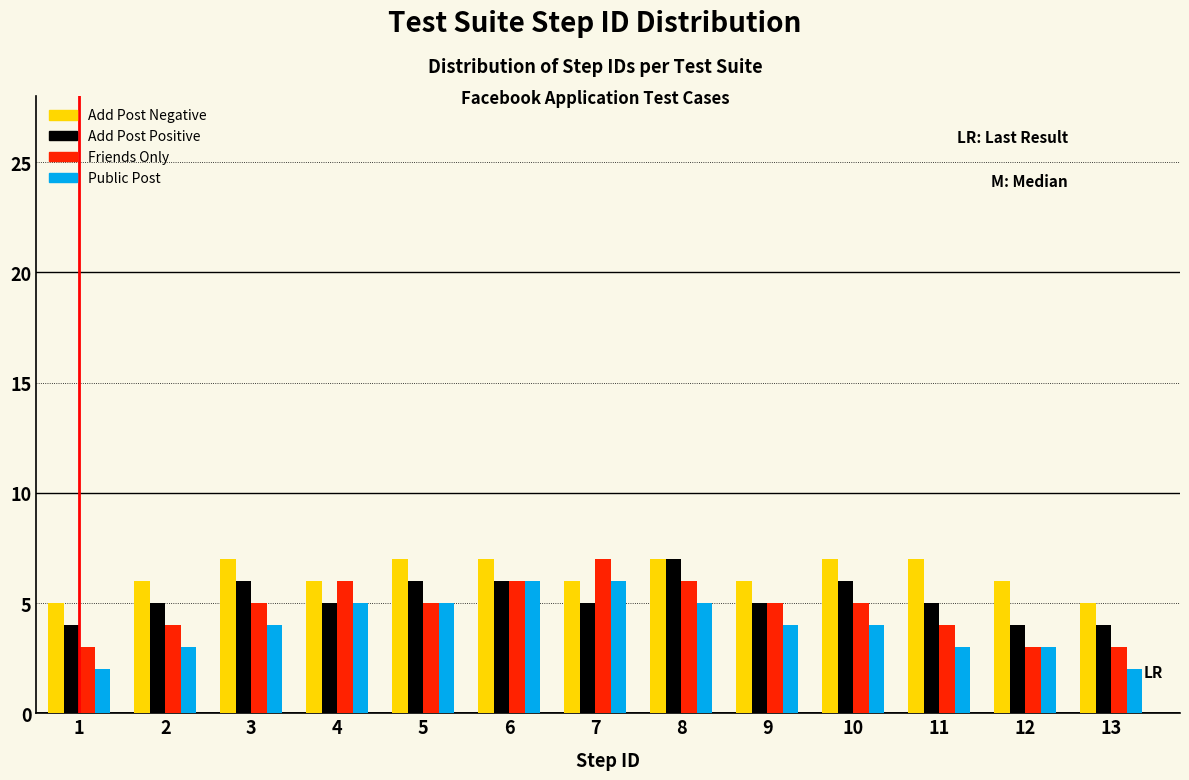

The Public Post series shows 2 at 8. True or false?

False